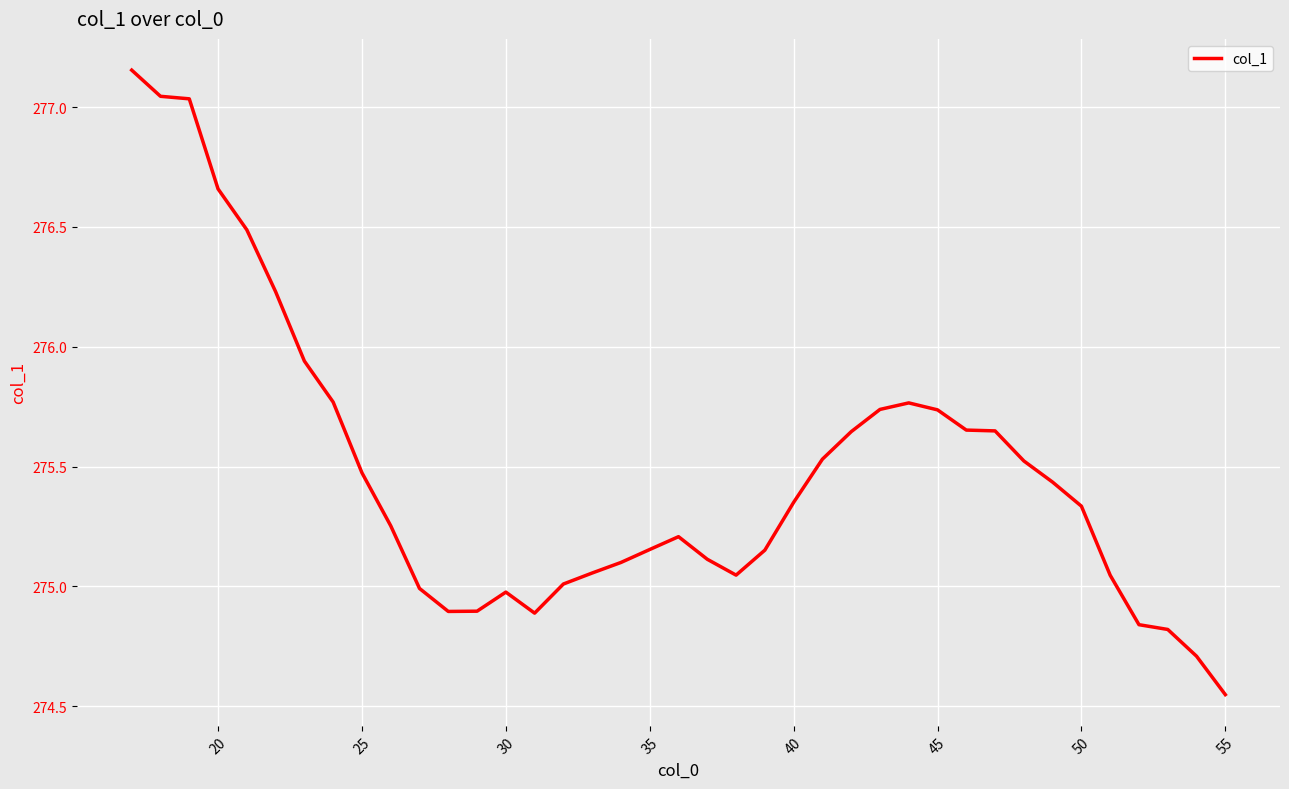

What is the difference between the maximum and minimum values?

2.6